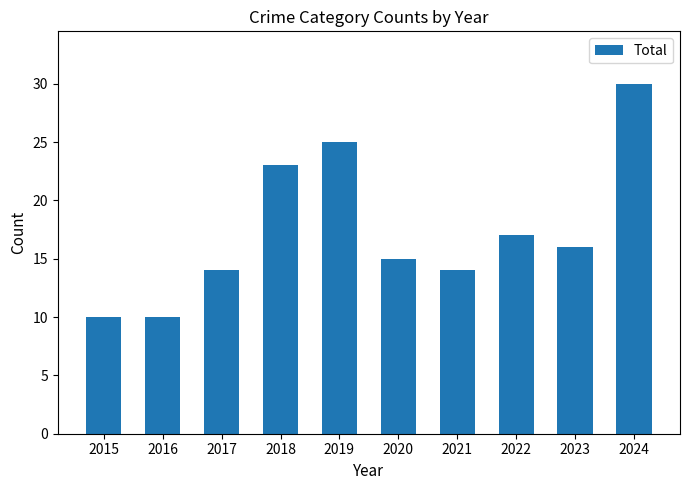

What is the maximum value shown in the chart?

30